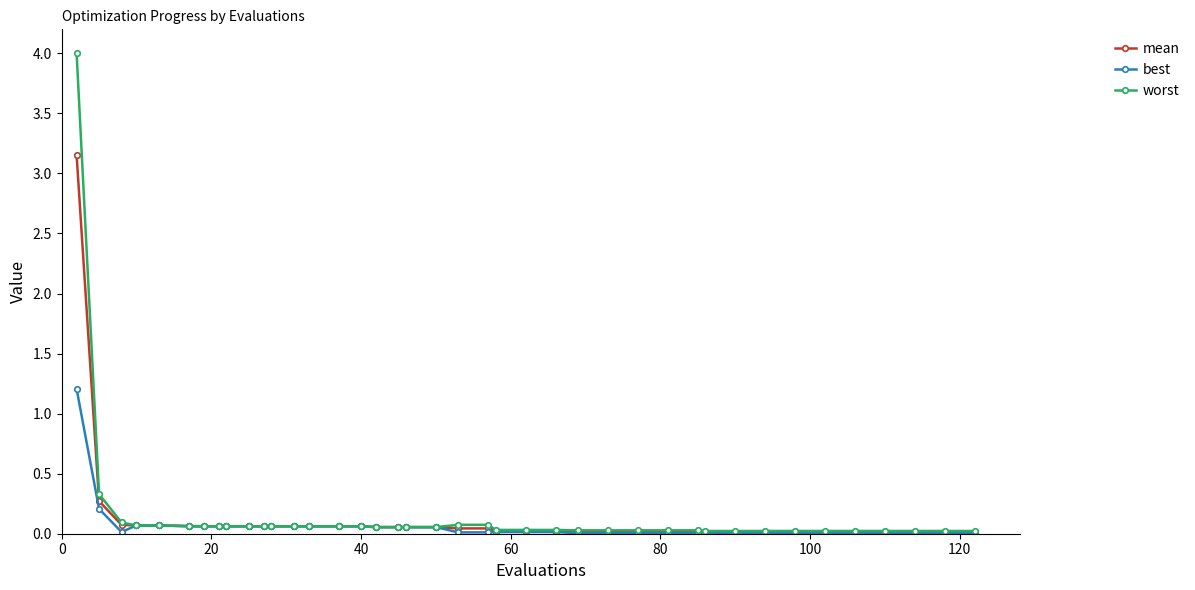

What is the sum of all best values?

2.6